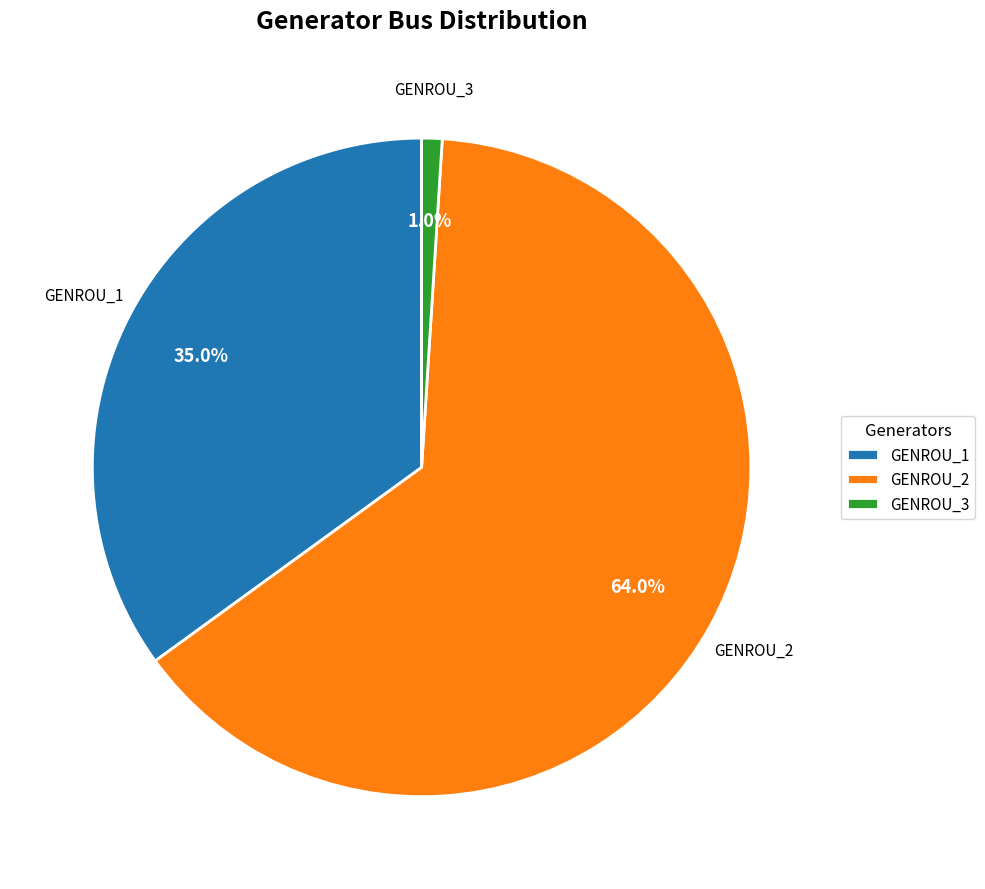

Between GENROU_1 and GENROU_2, which is larger?

GENROU_2